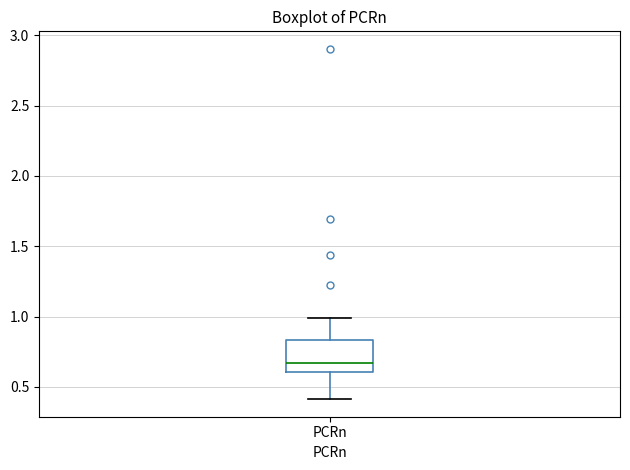

Transcribe this box plot: give where the median line is, the range the box spans, and where the two whiskers end, as read against the y-axis. The values are not printed on the chart, so give them approximately, as read against the axis.

median 0.65, box 0.60 to 0.85, whiskers 0.40 to 1.00